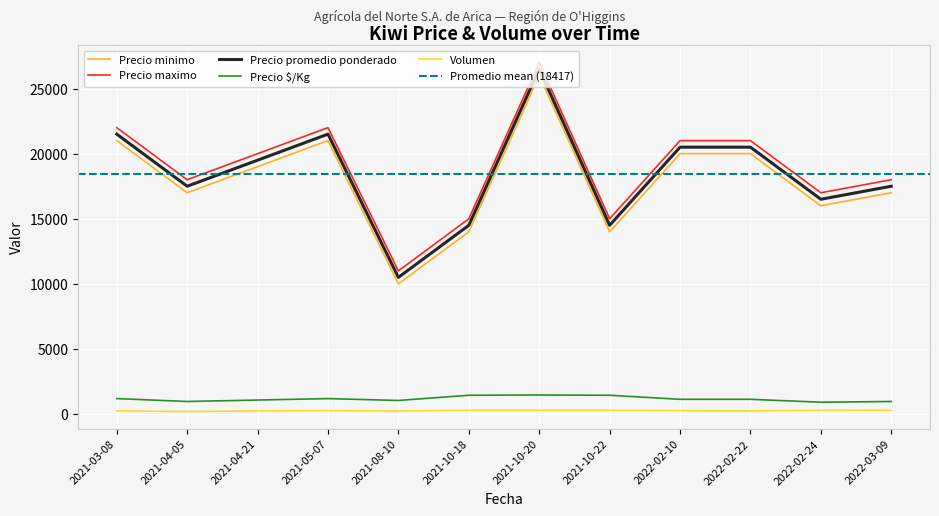

Which series has the widest spread of values?

Precio minimo